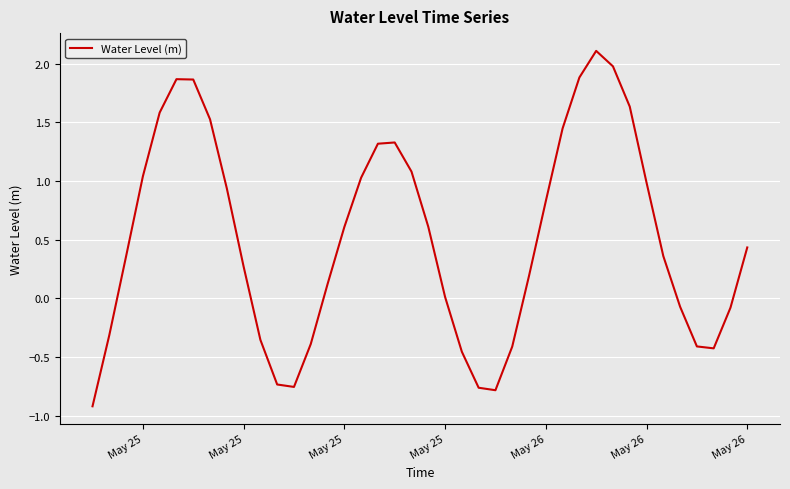

What is the maximum value shown in the chart?

2.1